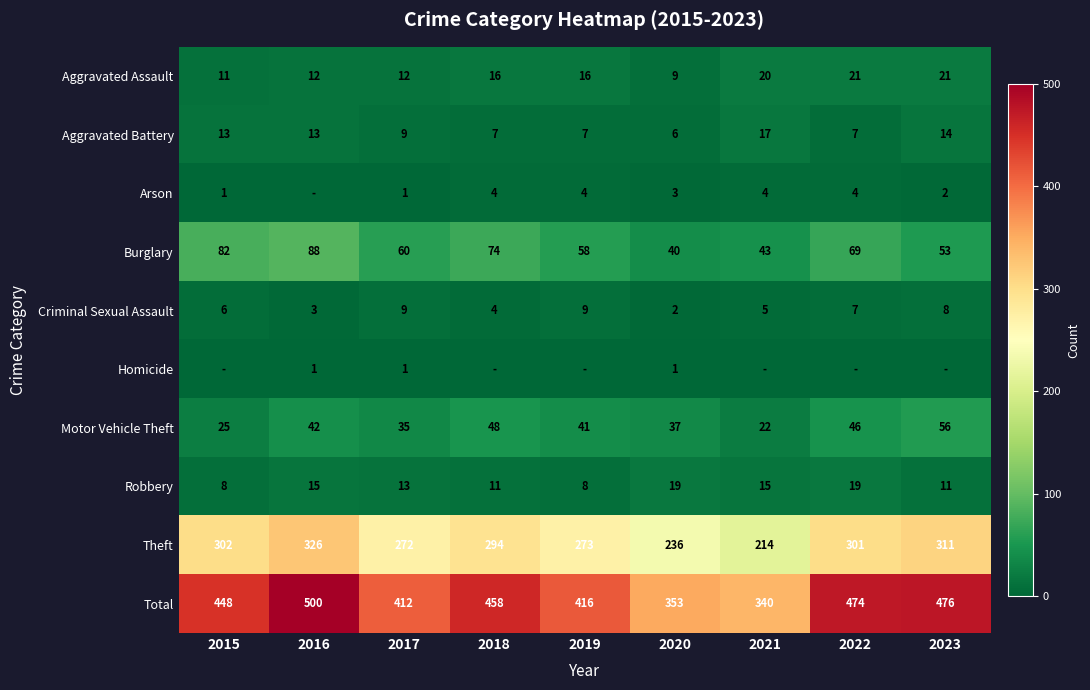

Is it true that Burglary equals 69 at 2022?

True